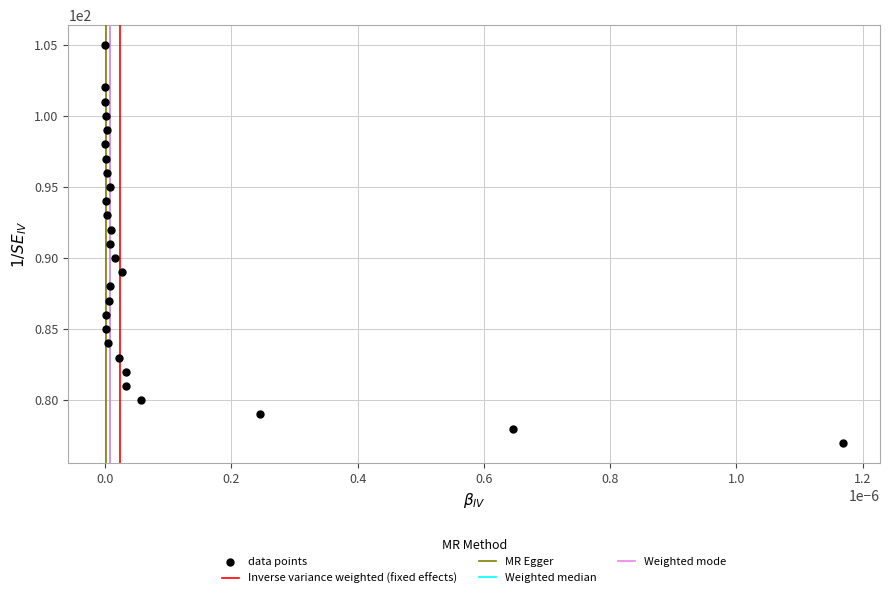

What is the range of Y values (max minus min)?

28